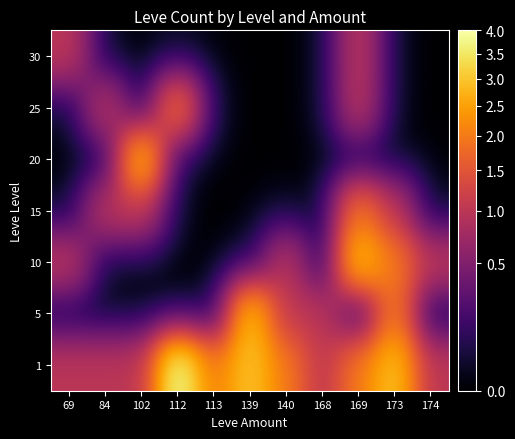

Which series has the largest total across all categories?

1